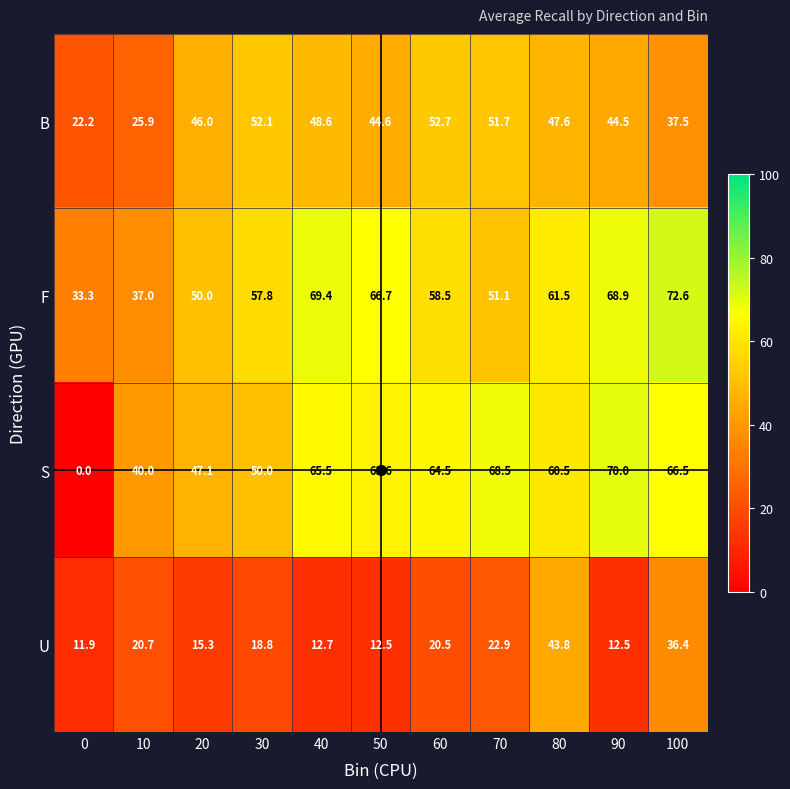

Count the number of categories in the chart.

11